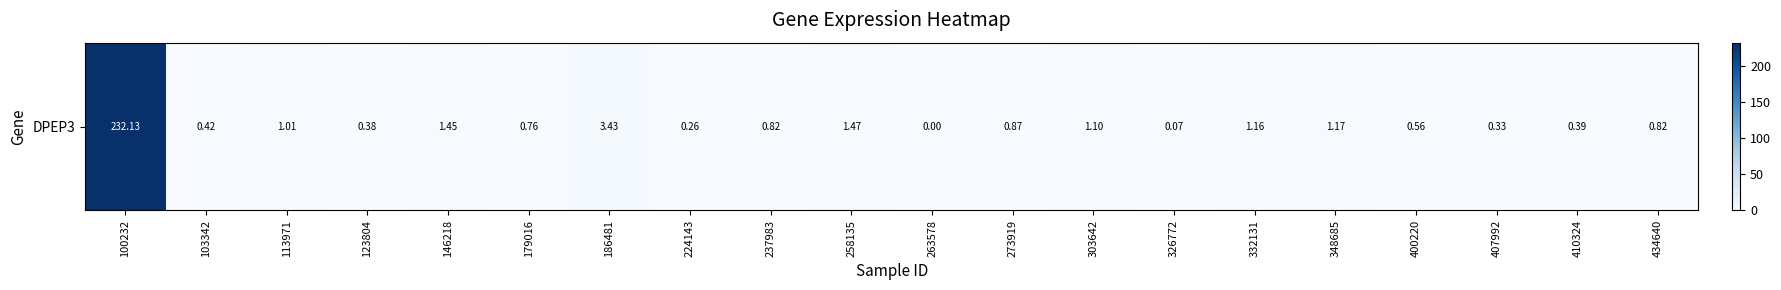

Reading right to left, transcribe all the data shown in this chart.

0.8	0.4	0.3	0.6	1.2	1.2	0.1	1.1	0.9	0.0	1.5	0.8	0.3	3.4	0.8	1.4	0.4	1.0	0.4	232.1